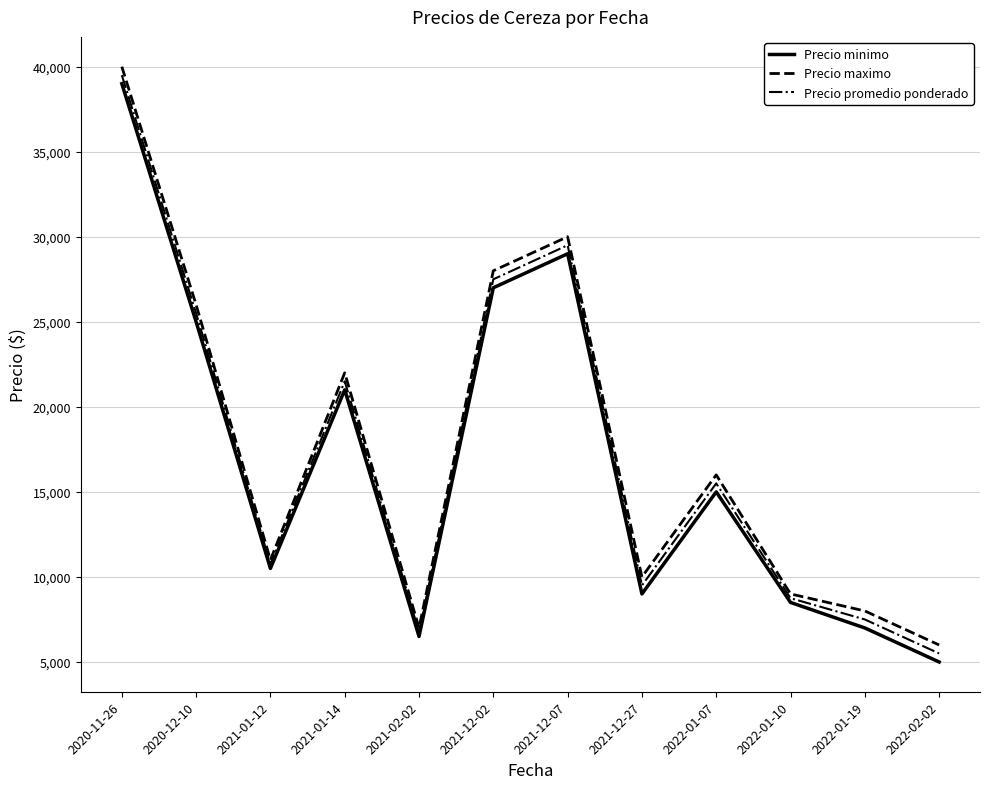

Where is the first local minimum for Precio maximo?

2021-01-12